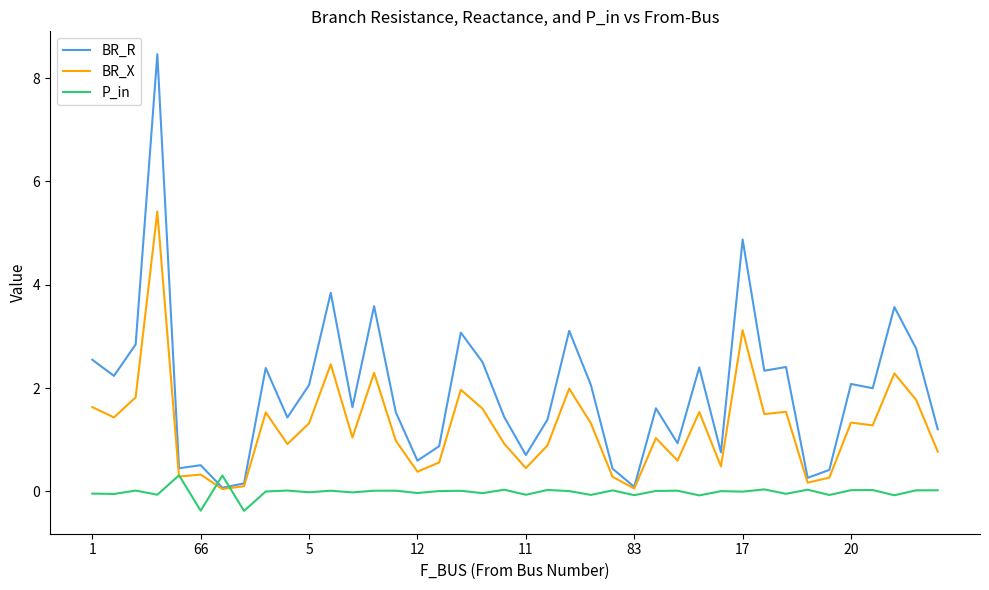

What is the difference between the maximum and second lowest values in the BR_R series?

8.4